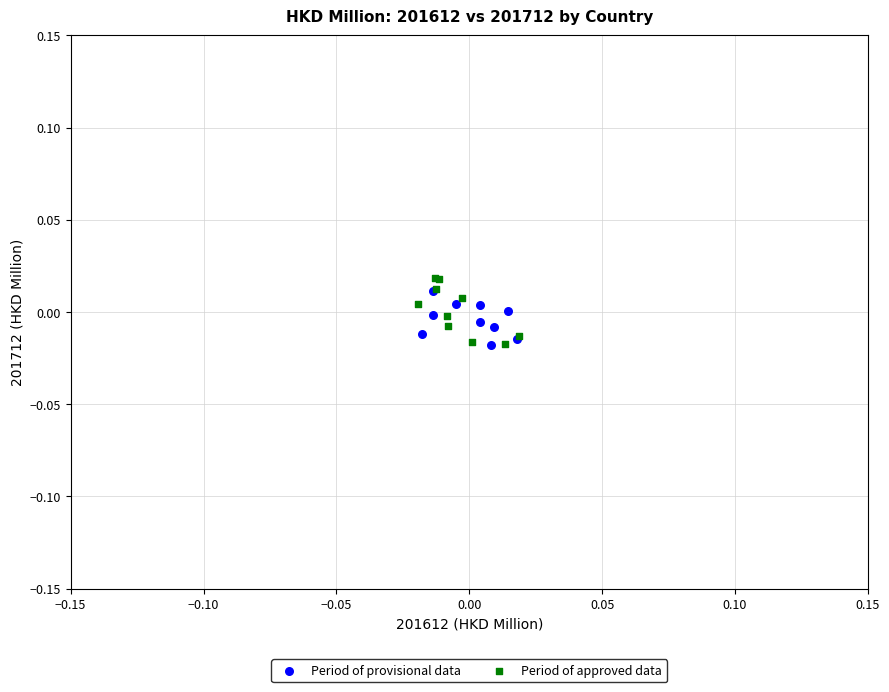

What are all the series names shown in the legend?

Period of provisional data, Period of approved data